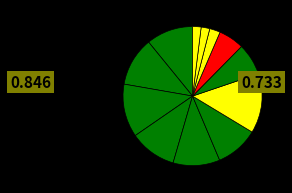

Rank the categories by value from highest to lowest.

2016, 2020, 2021, 2022, 2019, 2018, 2017, 2015, 2014, 2013, 2012, 2011